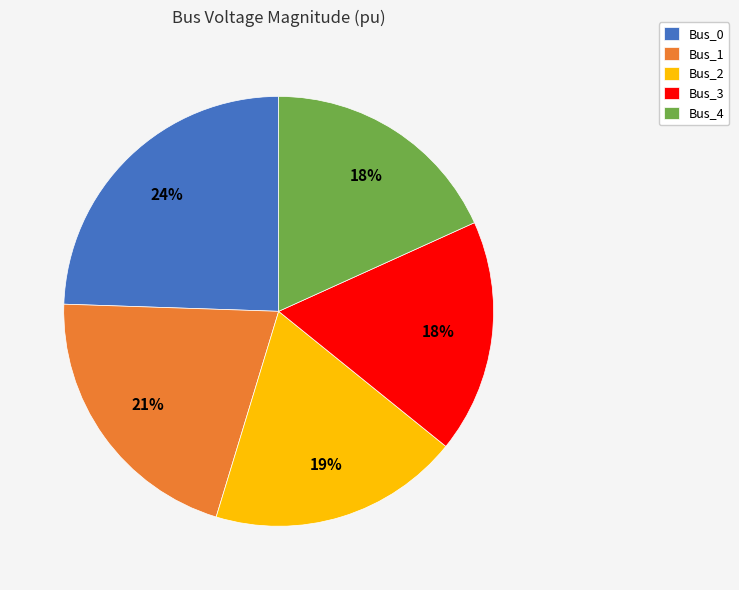

What is the largest slice in the pie chart?

Bus_0